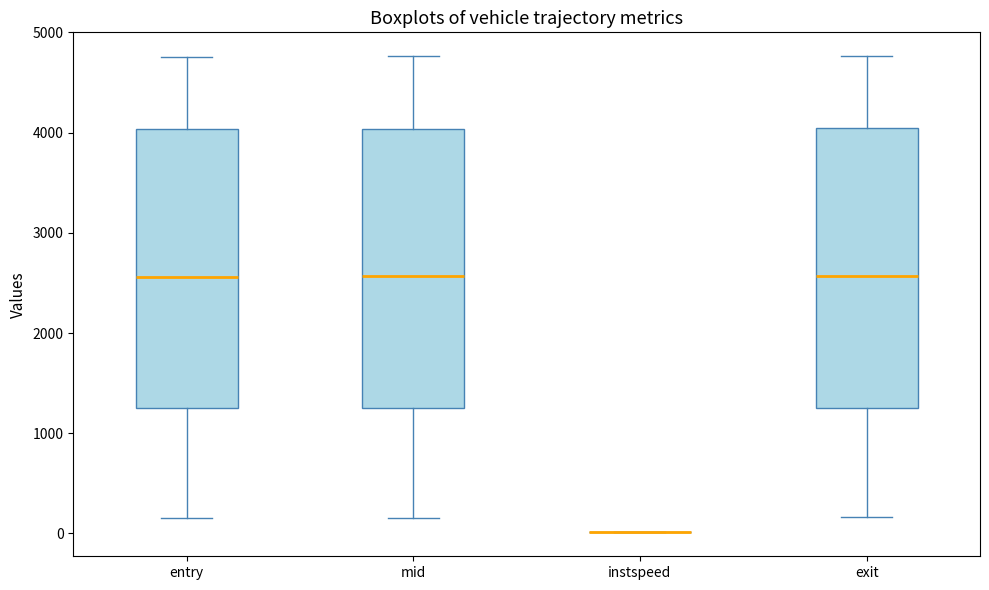

Where is the lower edge of the box for entry on the y-axis? The values are not printed on the chart, so give them approximately, as read against the axis.

1200